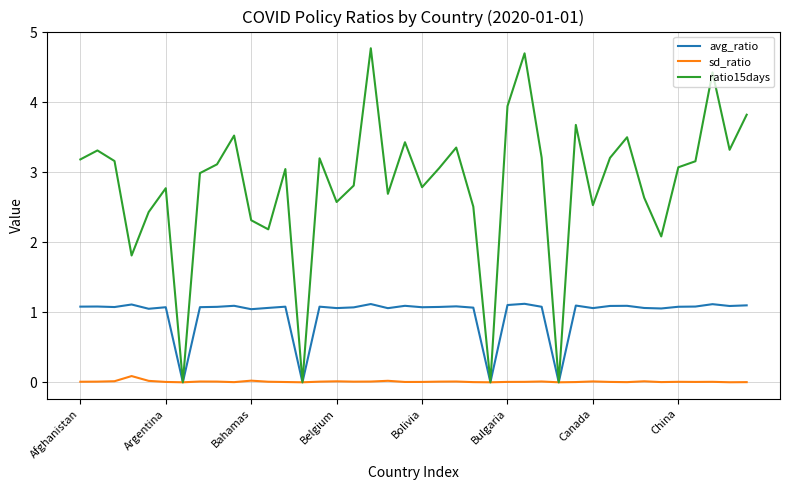

What is the greatest value displayed?

4.8